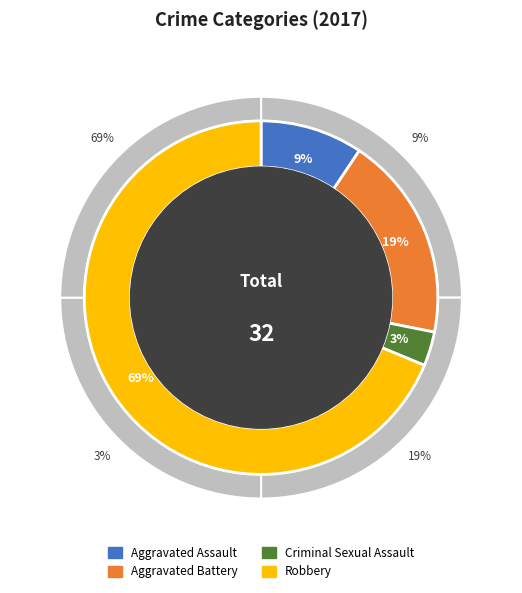

Is there any slice that represents more than half of the pie?

Yes